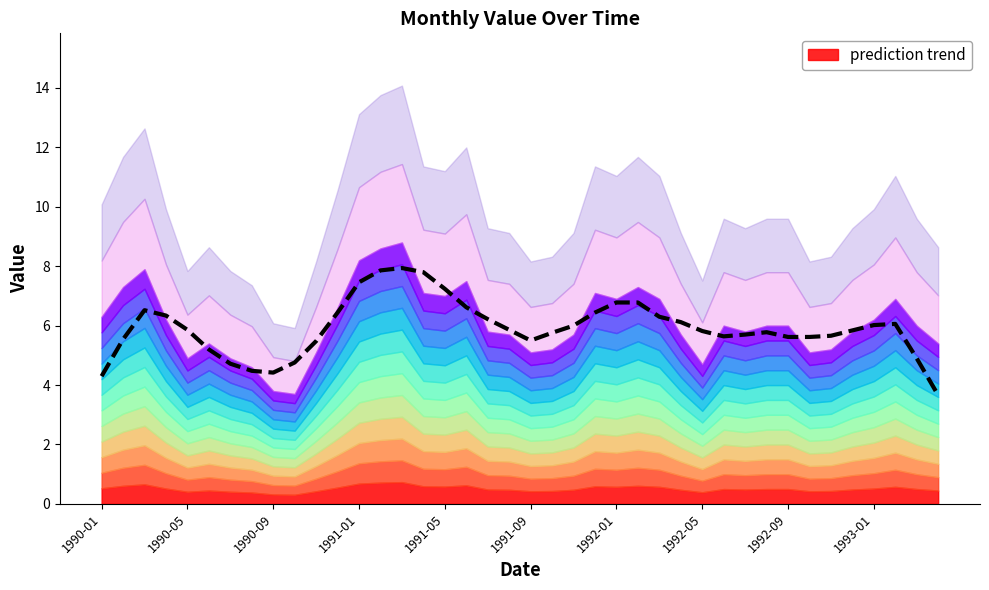

The value of prediction trend at 1991-09 is 1.8. True or false?

False